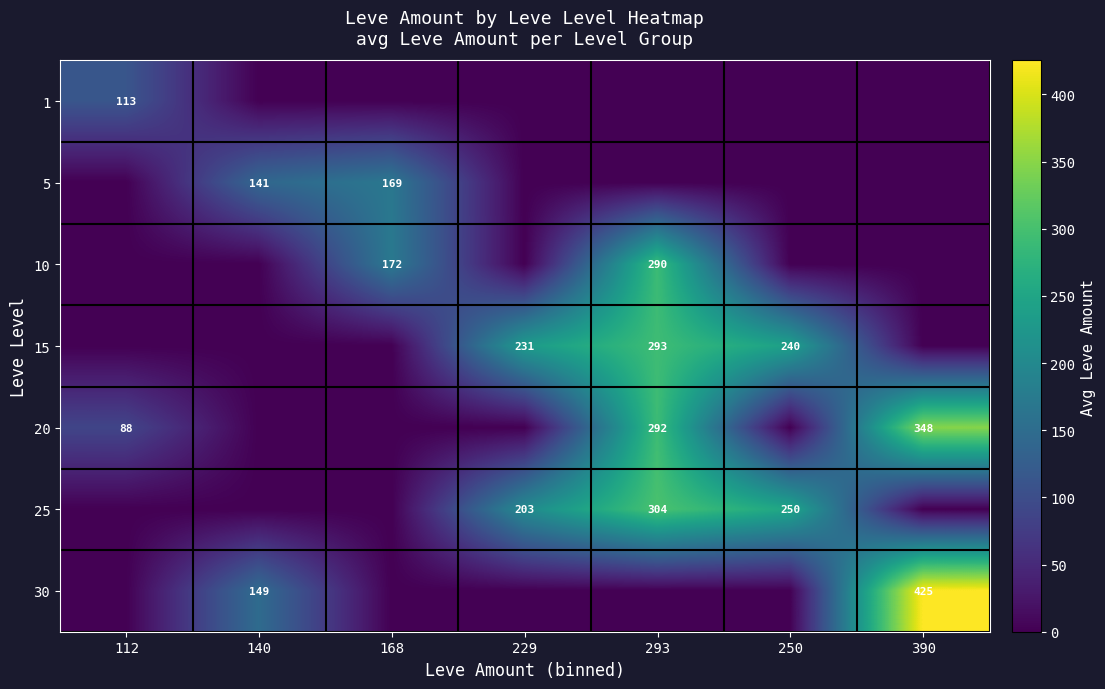

What is the greatest value displayed?

425.3